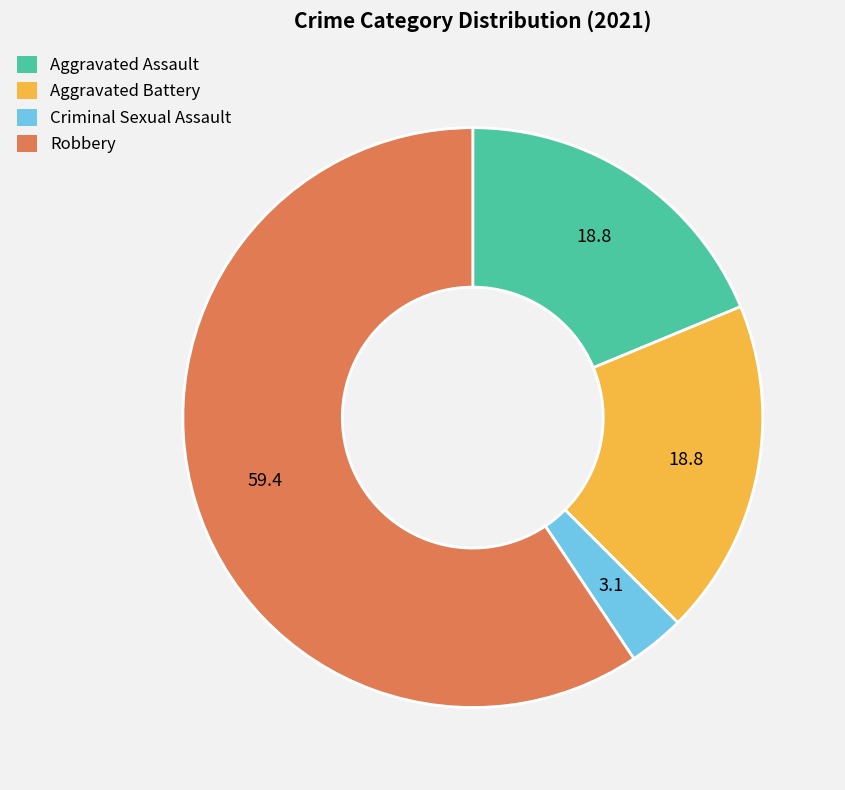

The Aggravated Battery slice represents 24% of the pie. True or false?

False